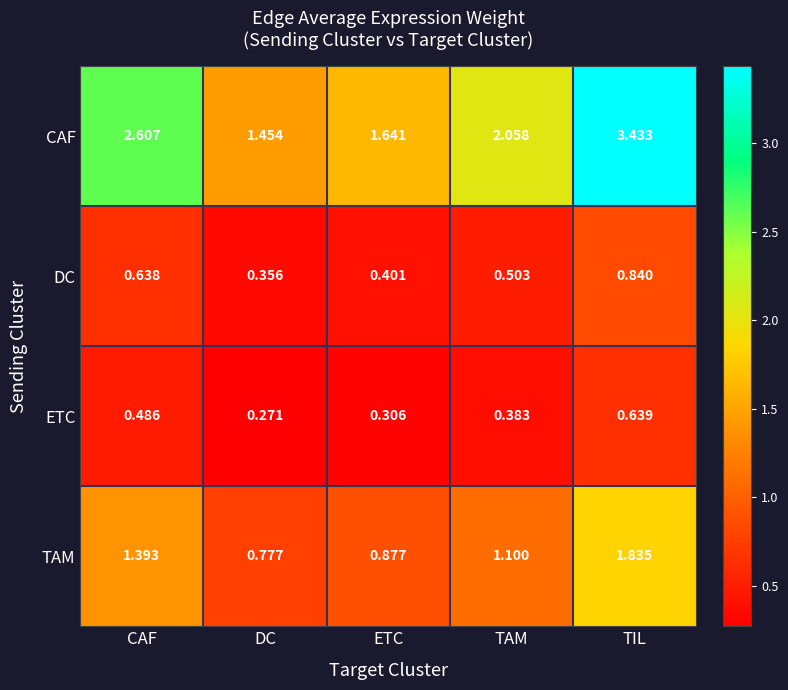

Is the value of ETC at TAM greater than the value of DC at ETC?

No